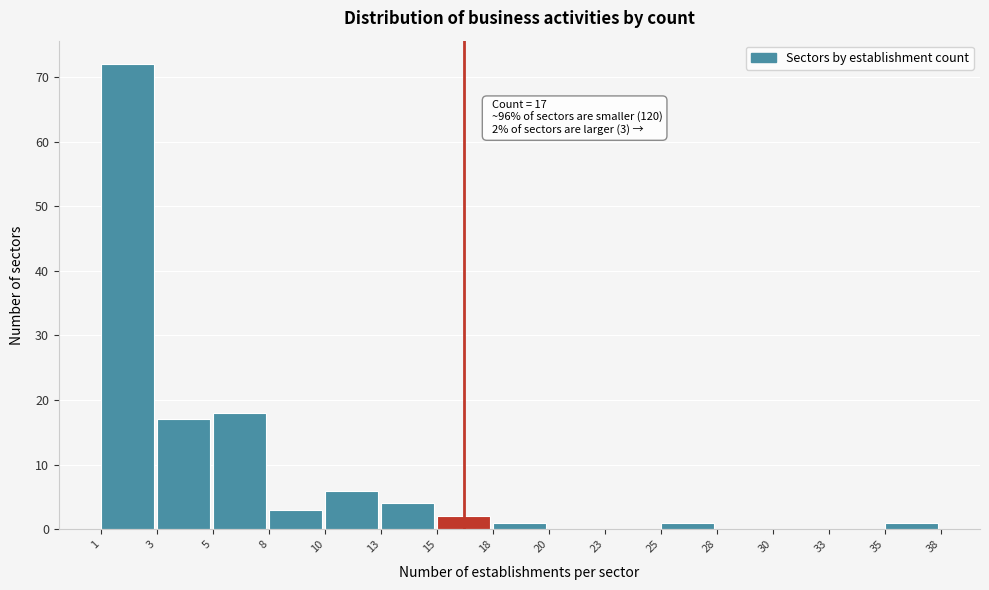

Reading left to right, list all the values displayed in this chart.

1=72	3=17	5=18	8=3	10=6	13=4	15=2	18=1	20=0	23=0	25=1	28=0	30=0	33=0	35=1